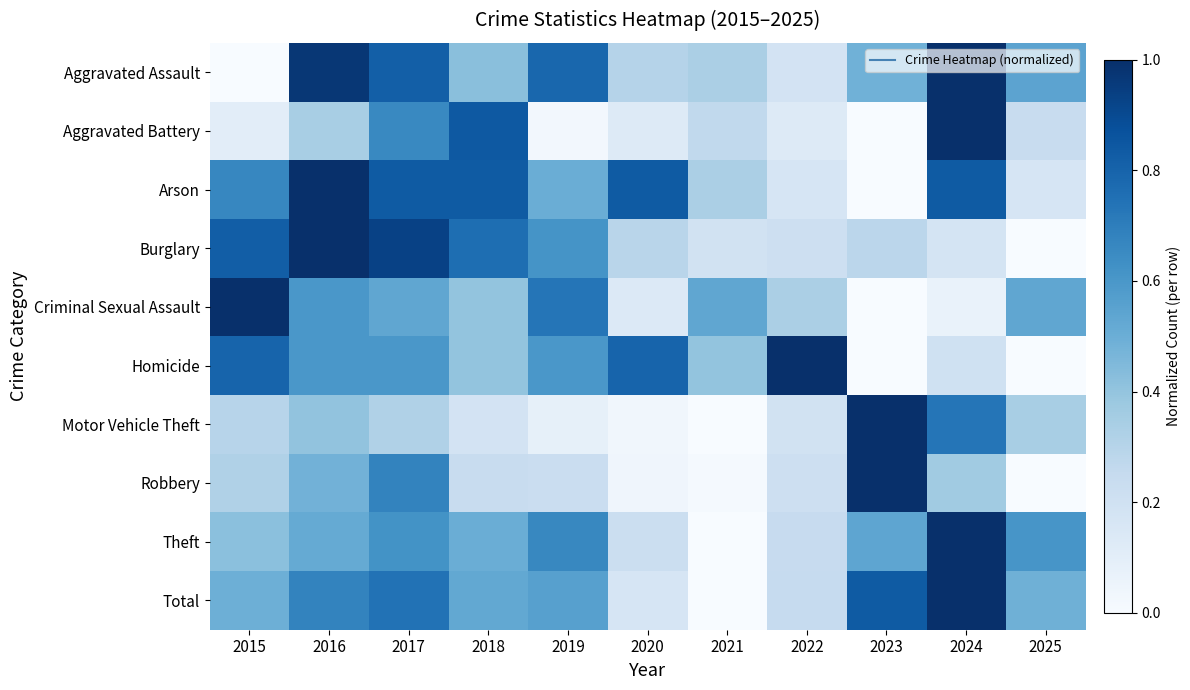

Reading right to left, what are all the values shown in this chart?

Aggravated Assault: 2025=0.5	2024=1.0	2023=0.5	2022=0.2	2021=0.3	2020=0.3	2019=0.8	2018=0.4	2017=0.8	2016=1.0	2015=0.0
Aggravated Battery: 2025=0.2	2024=1.0	2023=0.0	2022=0.1	2021=0.3	2020=0.1	2019=0.0	2018=0.8	2017=0.7	2016=0.3	2015=0.1
Arson: 2025=0.2	2024=0.8	2023=0.0	2022=0.2	2021=0.3	2020=0.8	2019=0.5	2018=0.8	2017=0.8	2016=1.0	2015=0.7
Burglary: 2025=0.0	2024=0.2	2023=0.3	2022=0.2	2021=0.2	2020=0.3	2019=0.6	2018=0.8	2017=0.9	2016=1.0	2015=0.8
Criminal Sexual Assault: 2025=0.5	2024=0.1	2023=0.0	2022=0.3	2021=0.5	2020=0.1	2019=0.7	2018=0.4	2017=0.5	2016=0.6	2015=1.0
Homicide: 2025=0.0	2024=0.2	2023=0.0	2022=1.0	2021=0.4	2020=0.8	2019=0.6	2018=0.4	2017=0.6	2016=0.6	2015=0.8
Motor Vehicle Theft: 2025=0.3	2024=0.7	2023=1.0	2022=0.2	2021=0.0	2020=0.0	2019=0.1	2018=0.2	2017=0.3	2016=0.4	2015=0.3
Robbery: 2025=0.0	2024=0.4	2023=1.0	2022=0.2	2021=0.0	2020=0.0	2019=0.2	2018=0.2	2017=0.7	2016=0.5	2015=0.3
Theft: 2025=0.6	2024=1.0	2023=0.5	2022=0.2	2021=0.0	2020=0.2	2019=0.7	2018=0.5	2017=0.6	2016=0.5	2015=0.4
Total: 2025=0.5	2024=1.0	2023=0.8	2022=0.2	2021=0.0	2020=0.2	2019=0.6	2018=0.5	2017=0.7	2016=0.7	2015=0.5